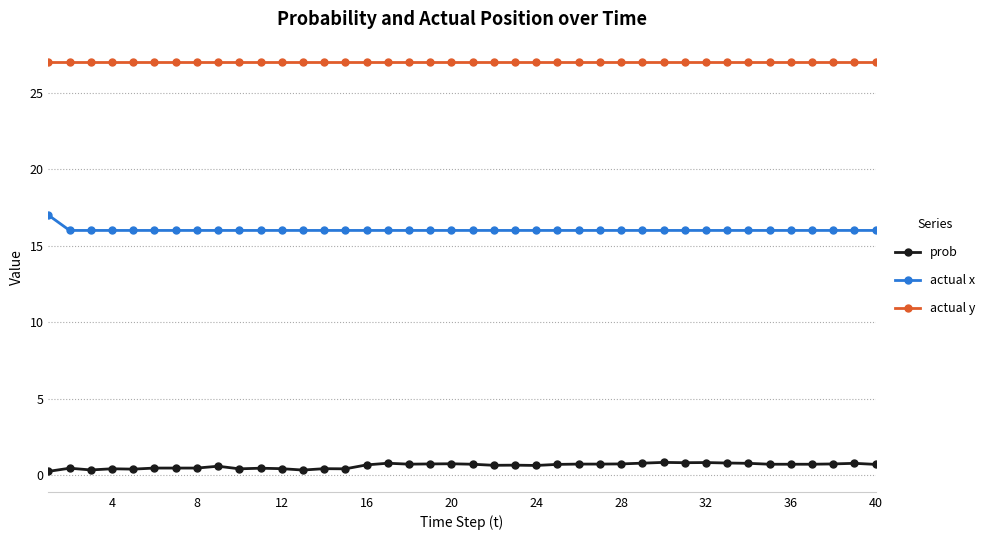

Which series has the largest total across all categories?

actual y